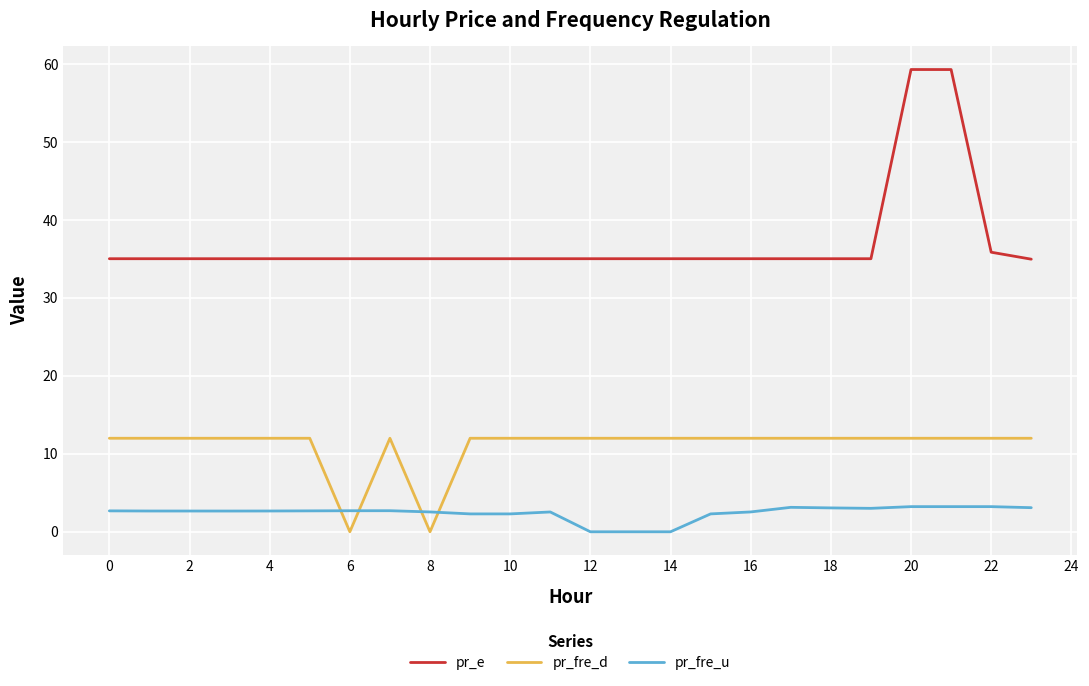

What is the difference between the maximum and minimum values in the pr_e series?

24.3